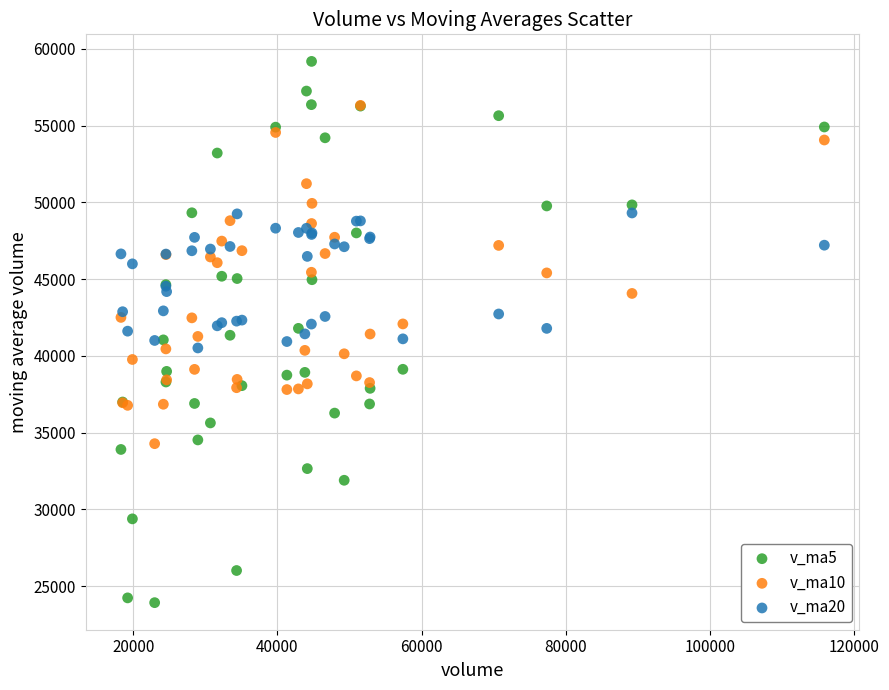

Which series contains the lowest Y value?

v_ma5